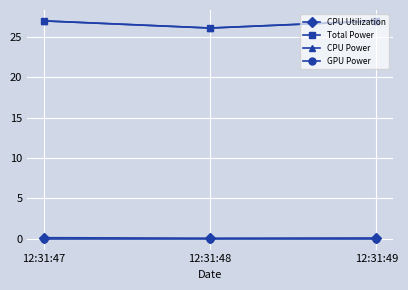

Does the chart have visible grid lines?

Yes